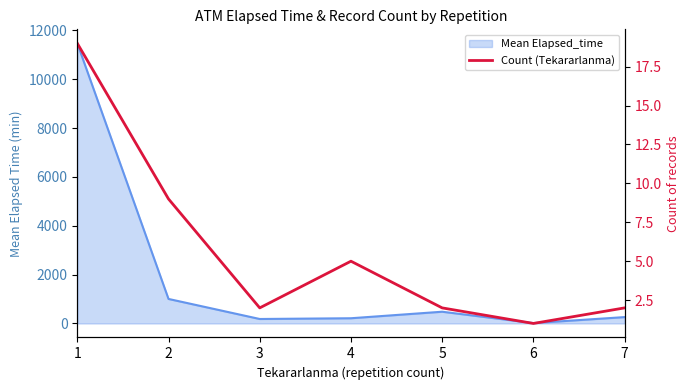

Rank the categories by value from highest to lowest.

1, 2, 4, 3, 5, 7, 6